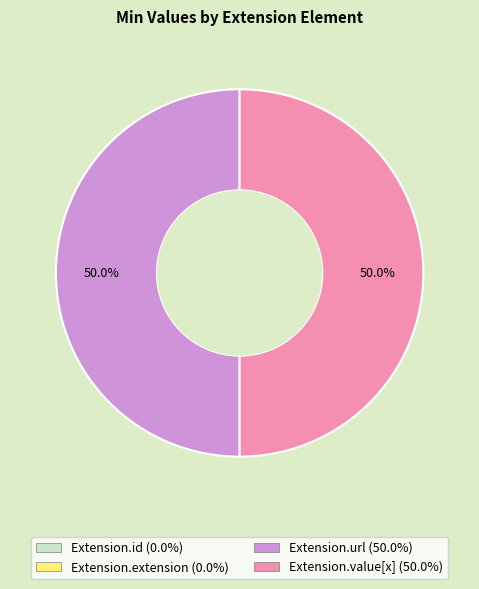

What is the ratio of the value at Extension.value[x] to the value at Extension.url?

1.0